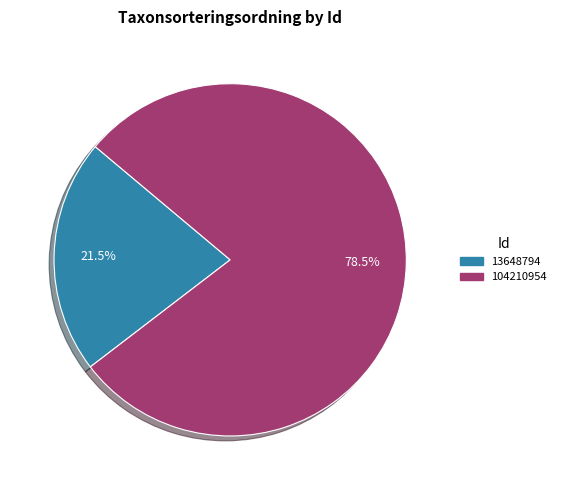

To the nearest percent, what is the difference between the largest and smallest slice percentages?

57%